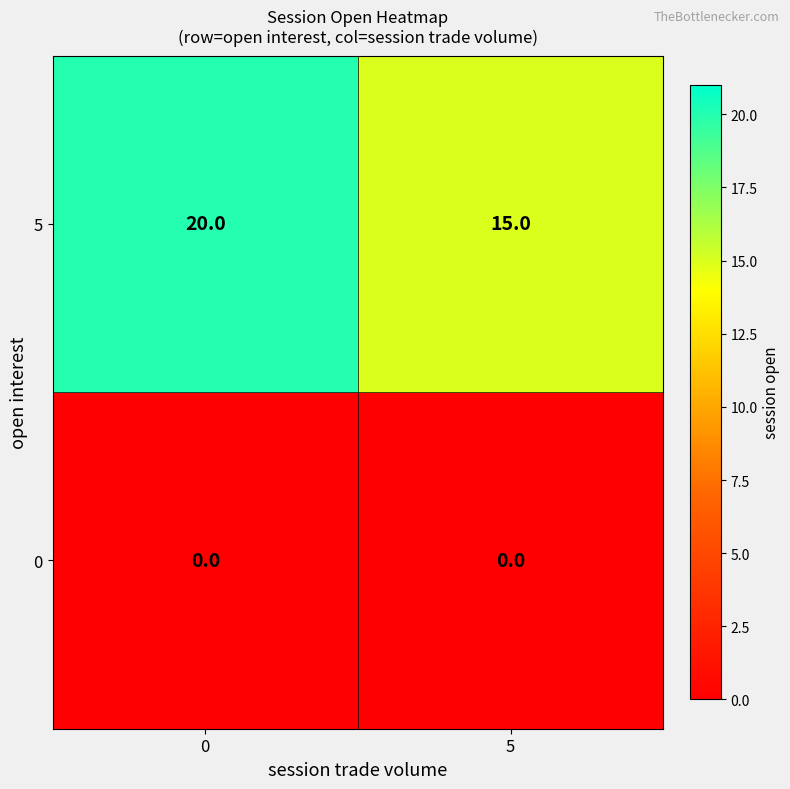

Which series changed the most between 0 and 5?

5